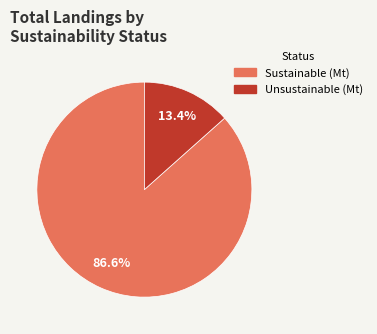

How many segments does this pie chart have?

2